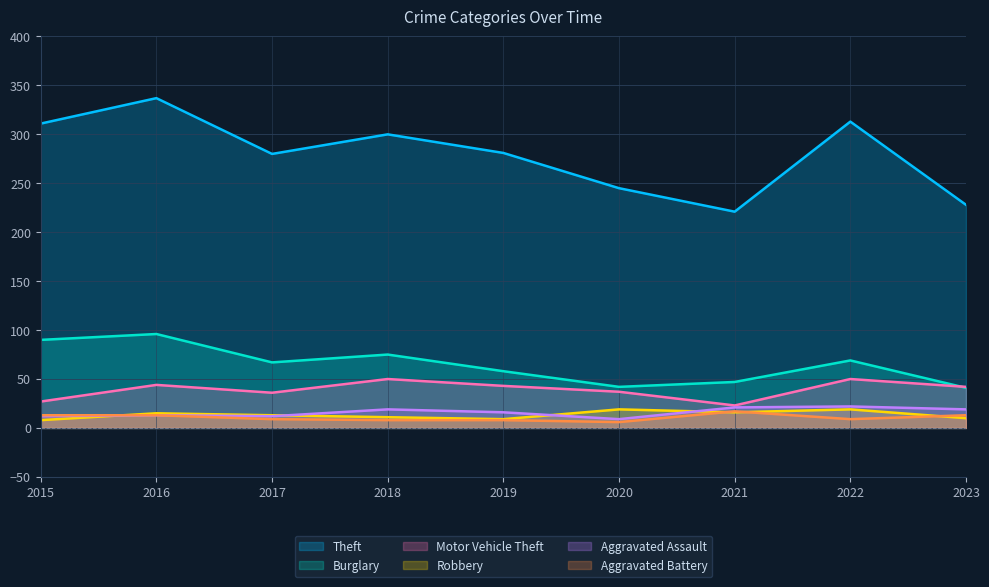

Which category has the highest value in the Burglary series?

2016